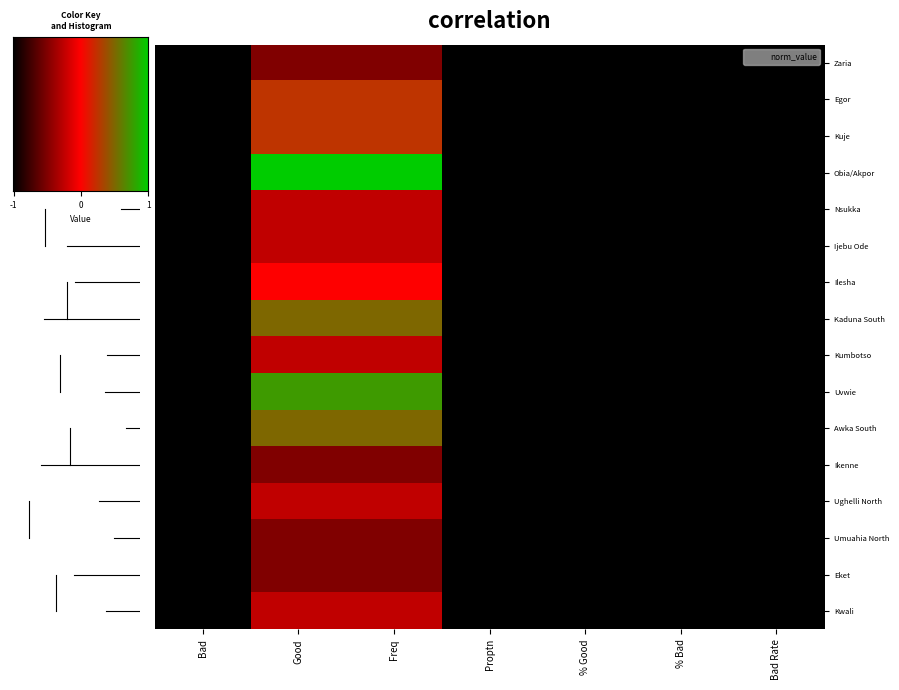

Which category has the lowest value in the Kumbotso series?

Bad